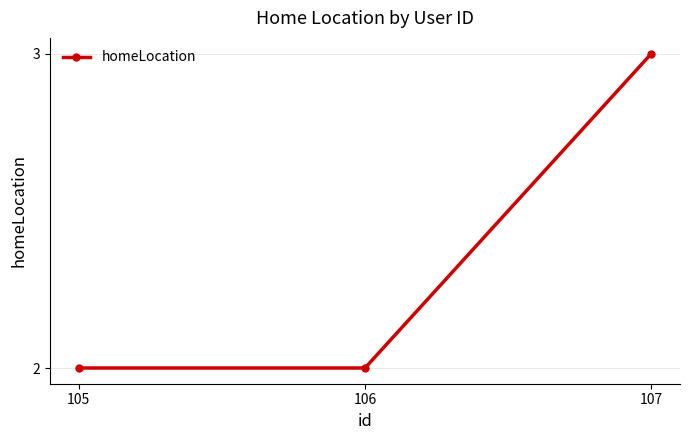

Count the number of categories in the chart.

3